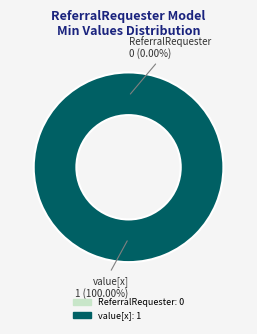

The shr-core-ReferralRequester-model slice represents 0% of the pie. True or false?

True